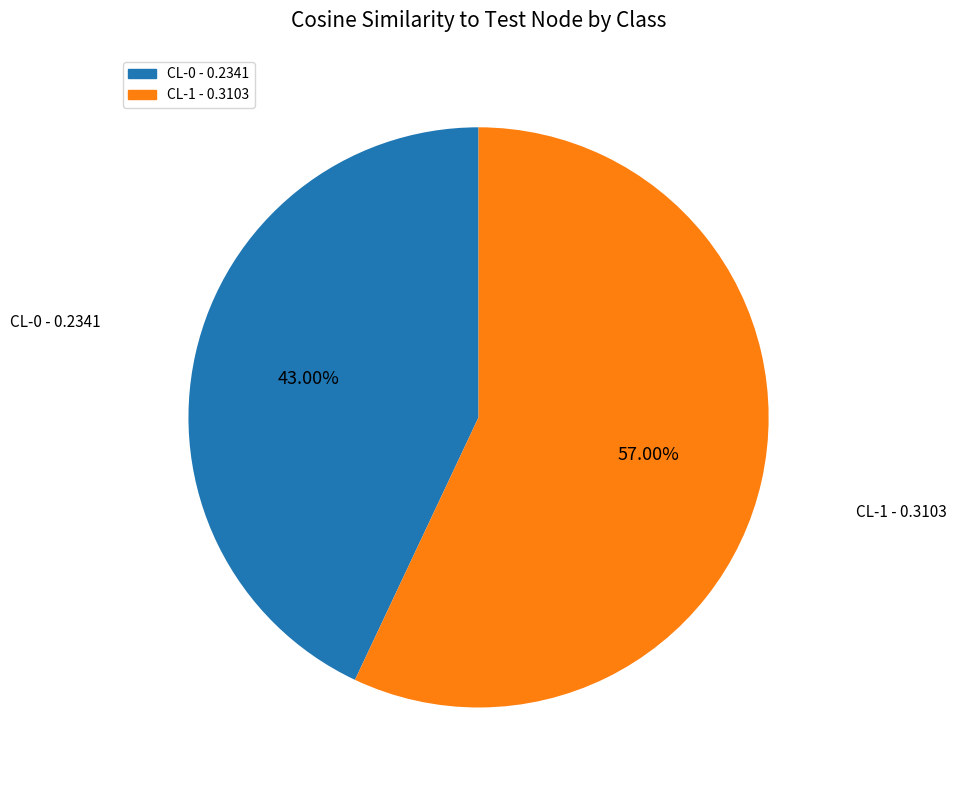

Which slice is the largest?

CL-1